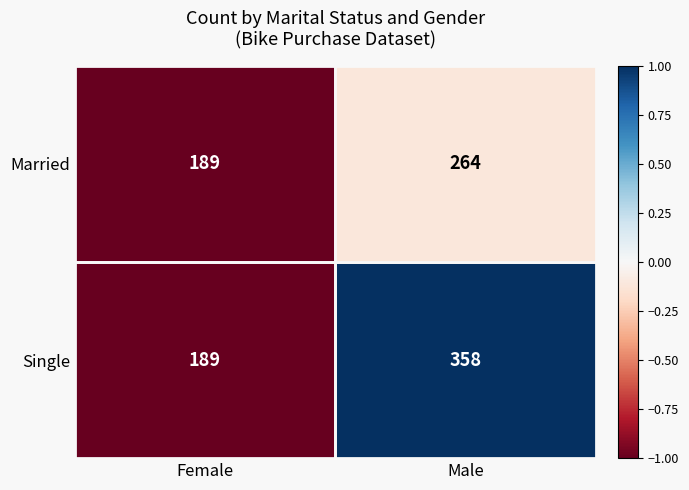

Is it true that Married equals 189 at Female?

True